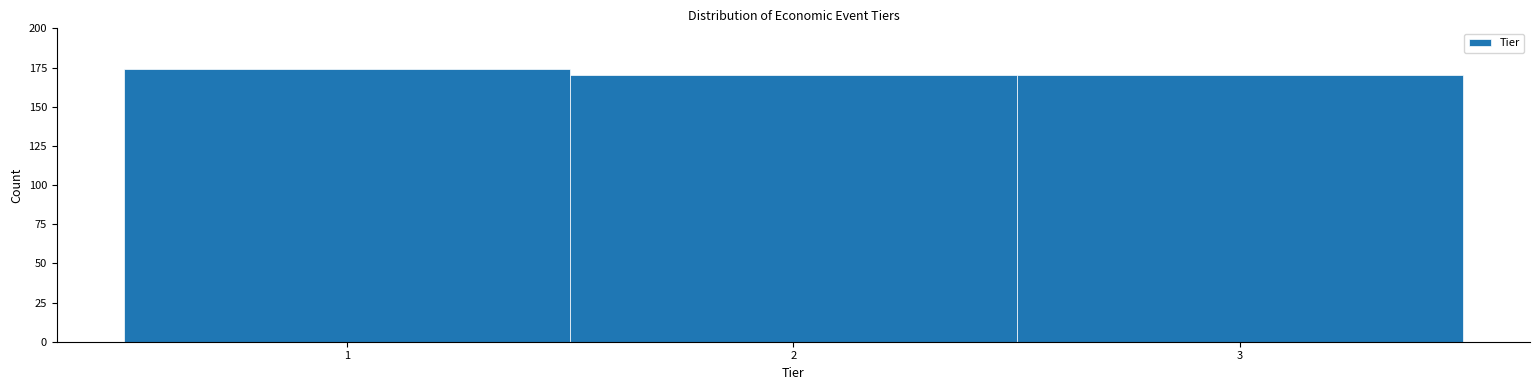

Reading left to right, transcribe this chart: for each bar, give the range it covers on the x-axis and its height. The values are not printed on the chart, so give them approximately, as read against the axis.

0.5 to 1.5: 175
1.5 to 2.5: 170
2.5 to 3.5: 170